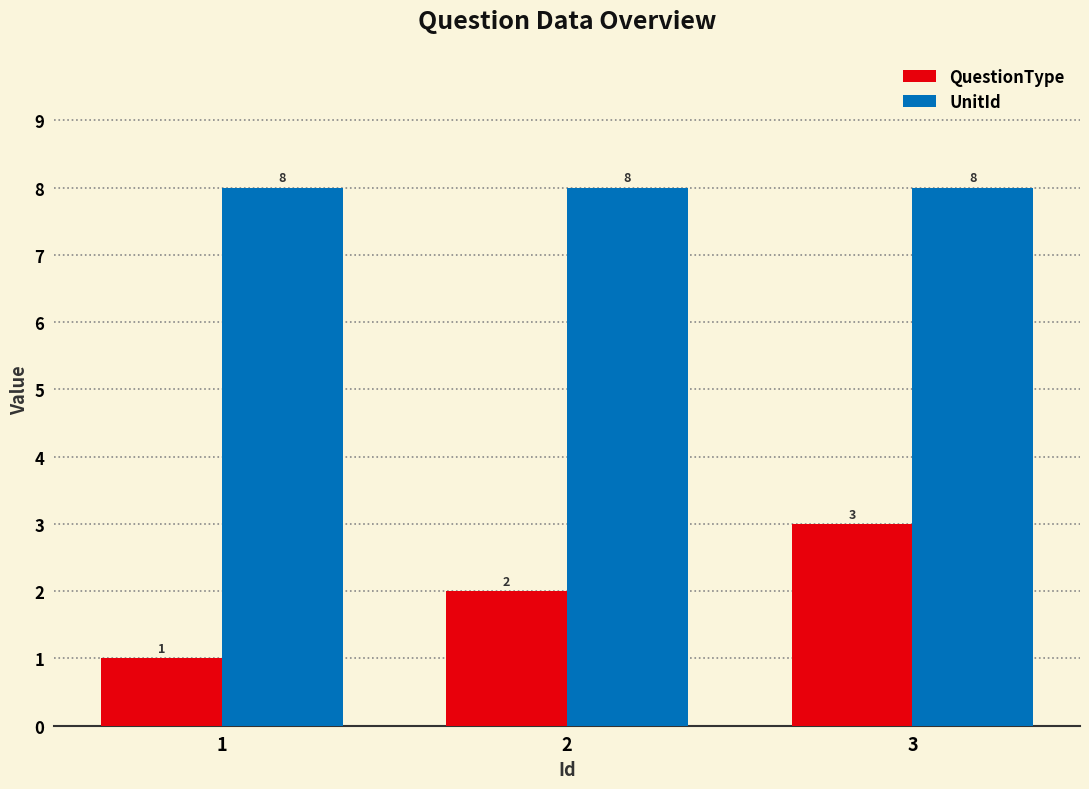

Count the number of data series in this chart.

2